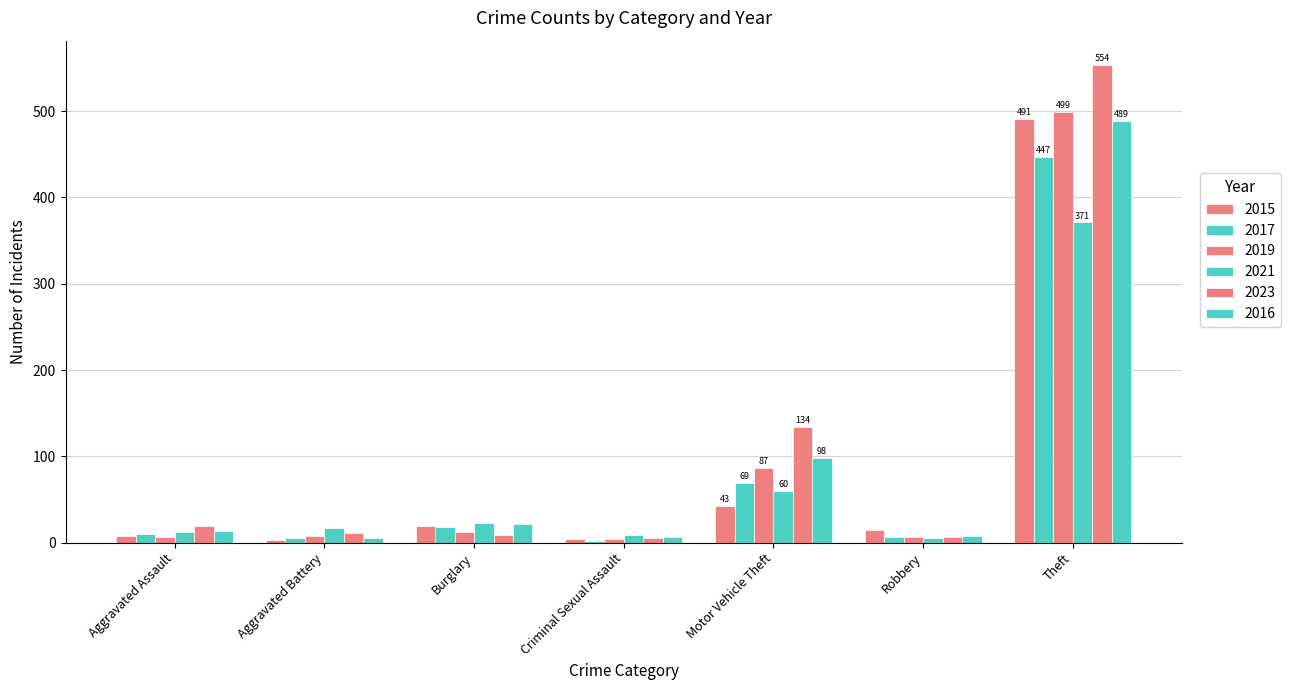

Reading left to right, extract all data points from this chart.

2015: Aggravated Assault=8	Aggravated Battery=3	Burglary=19	Criminal Sexual Assault=4	Motor Vehicle Theft=43	Robbery=15	Theft=491
2017: Aggravated Assault=10	Aggravated Battery=5	Burglary=18	Criminal Sexual Assault=2	Motor Vehicle Theft=69	Robbery=6	Theft=447
2019: Aggravated Assault=7	Aggravated Battery=8	Burglary=12	Criminal Sexual Assault=4	Motor Vehicle Theft=87	Robbery=6	Theft=499
2021: Aggravated Assault=12	Aggravated Battery=17	Burglary=23	Criminal Sexual Assault=9	Motor Vehicle Theft=60	Robbery=5	Theft=371
2023: Aggravated Assault=19	Aggravated Battery=11	Burglary=9	Criminal Sexual Assault=5	Motor Vehicle Theft=134	Robbery=7	Theft=554
2016: Aggravated Assault=13	Aggravated Battery=5	Burglary=22	Criminal Sexual Assault=6	Motor Vehicle Theft=98	Robbery=8	Theft=489